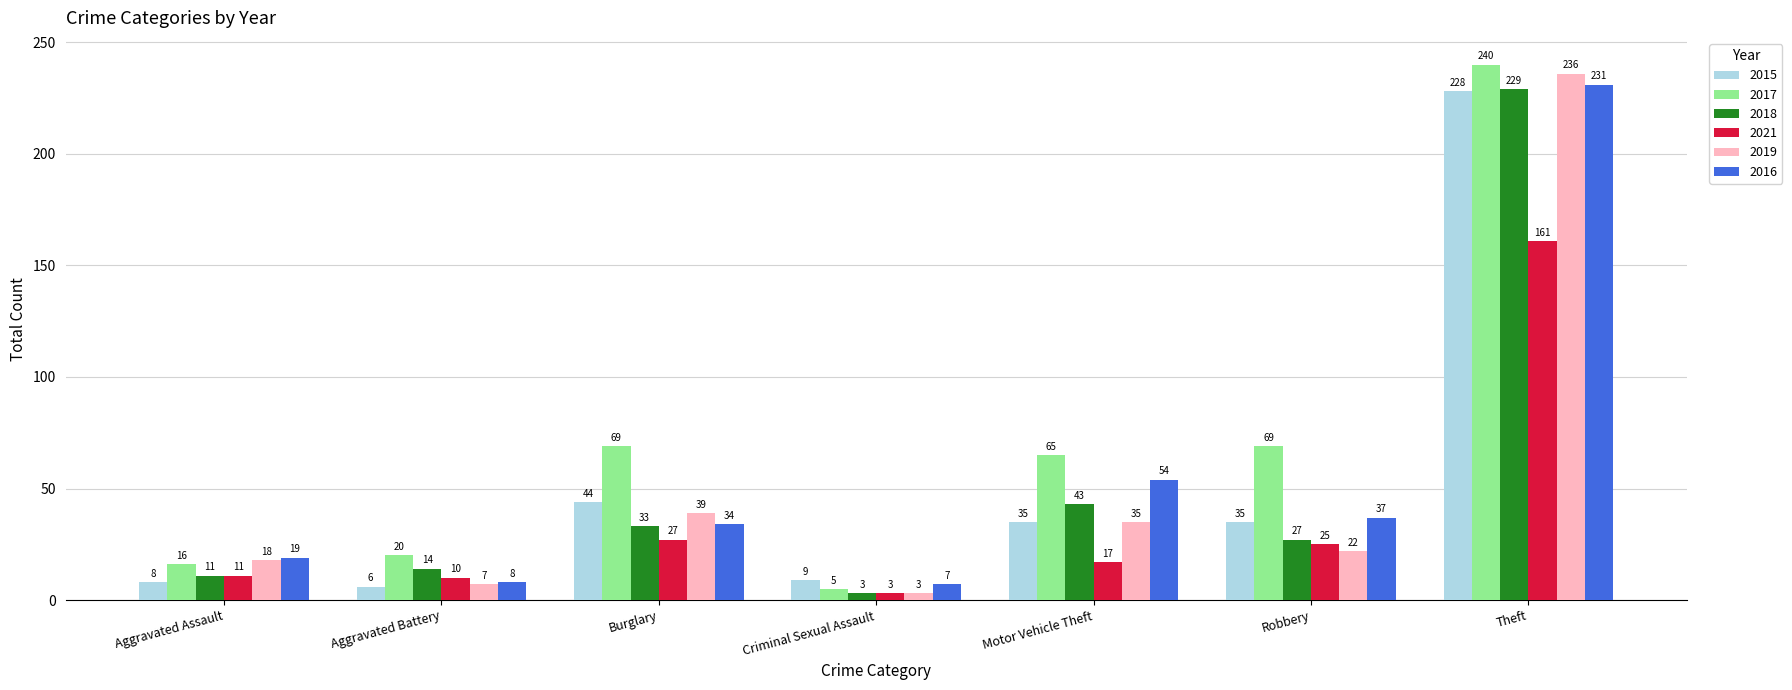

Reading left to right, what are all the values shown in this chart?

2015: Aggravated Assault=8	Aggravated Battery=6	Burglary=44	Criminal Sexual Assault=9	Motor Vehicle Theft=35	Robbery=35	Theft=228
2017: Aggravated Assault=16	Aggravated Battery=20	Burglary=69	Criminal Sexual Assault=5	Motor Vehicle Theft=65	Robbery=69	Theft=240
2018: Aggravated Assault=11	Aggravated Battery=14	Burglary=33	Criminal Sexual Assault=3	Motor Vehicle Theft=43	Robbery=27	Theft=229
2021: Aggravated Assault=11	Aggravated Battery=10	Burglary=27	Criminal Sexual Assault=3	Motor Vehicle Theft=17	Robbery=25	Theft=161
2019: Aggravated Assault=18	Aggravated Battery=7	Burglary=39	Criminal Sexual Assault=3	Motor Vehicle Theft=35	Robbery=22	Theft=236
2016: Aggravated Assault=19	Aggravated Battery=8	Burglary=34	Criminal Sexual Assault=7	Motor Vehicle Theft=54	Robbery=37	Theft=231